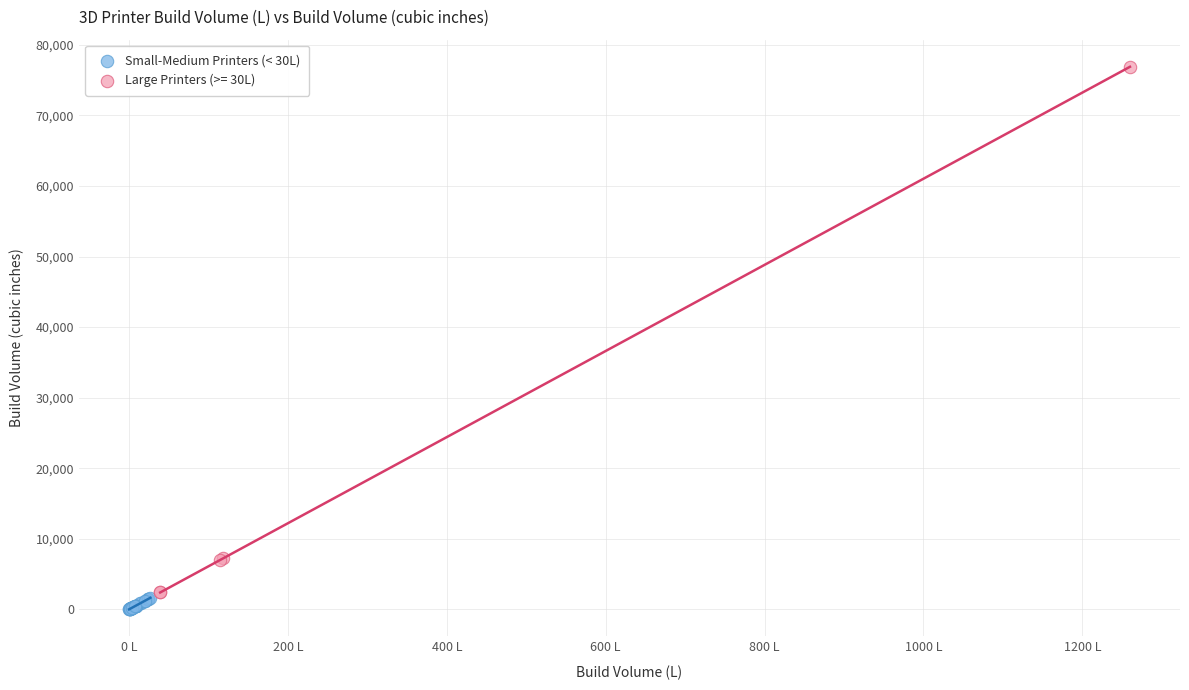

Which series contains the highest Y value?

Large Printers (>= 30L)